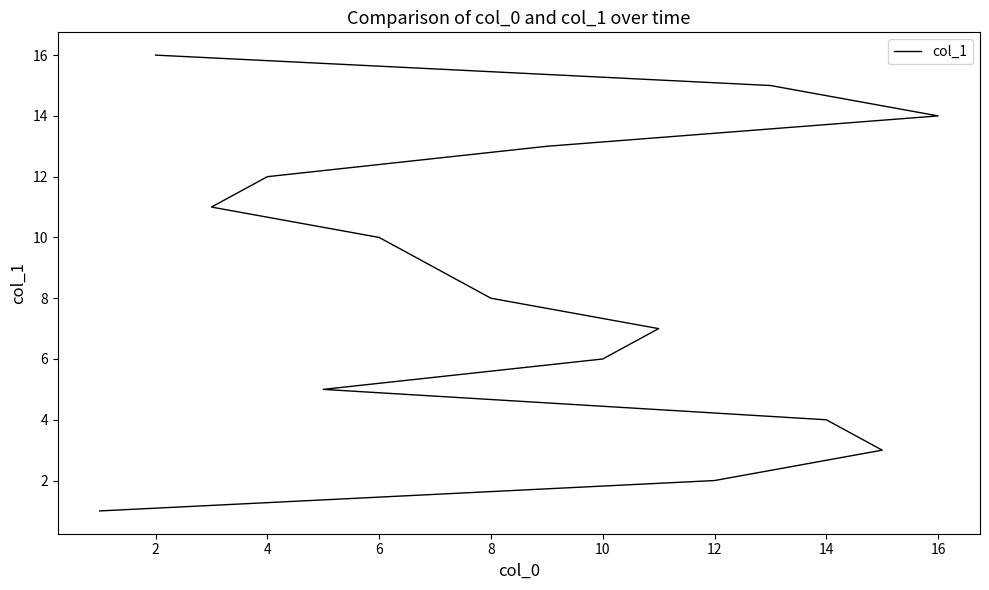

What is the change in value from 11 to 12?

+1